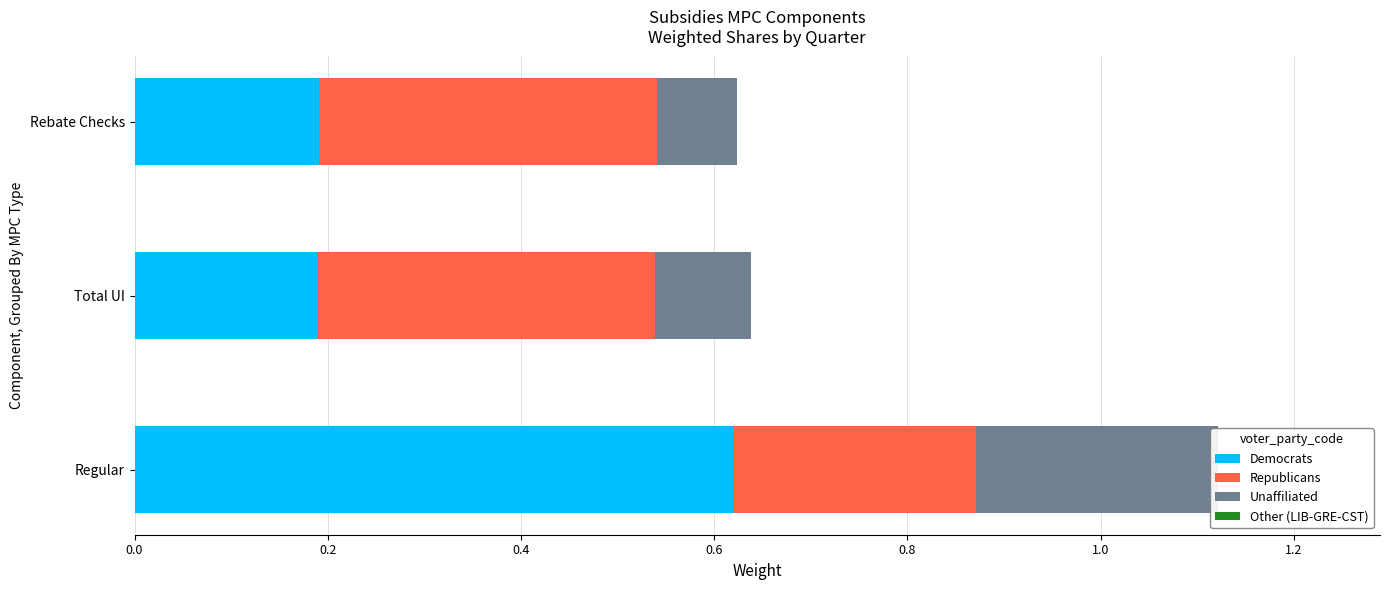

Are the bars horizontal?

Yes